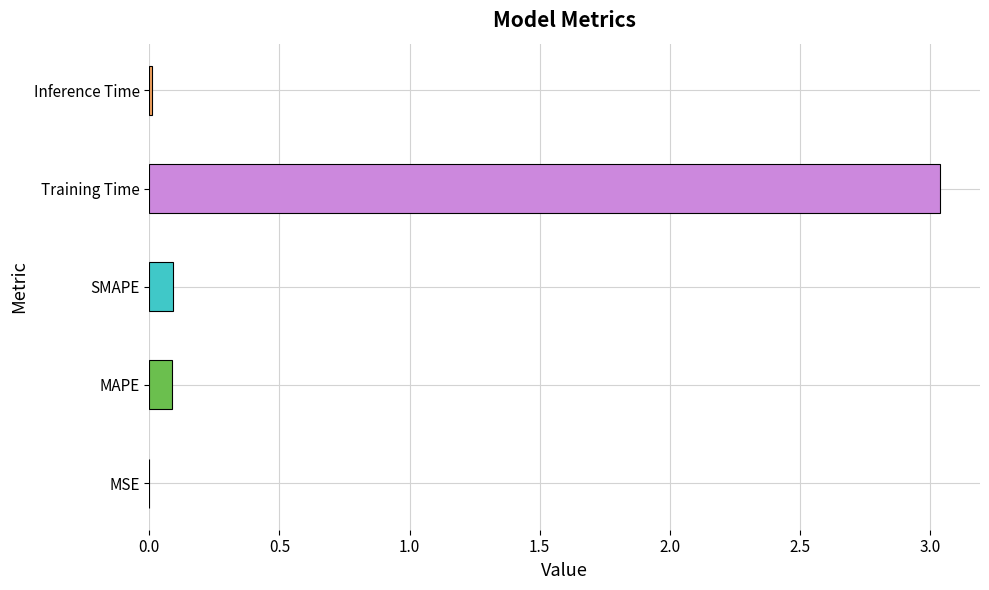

The chart shows a value of 0.0 at Inference Time. True or false?

True